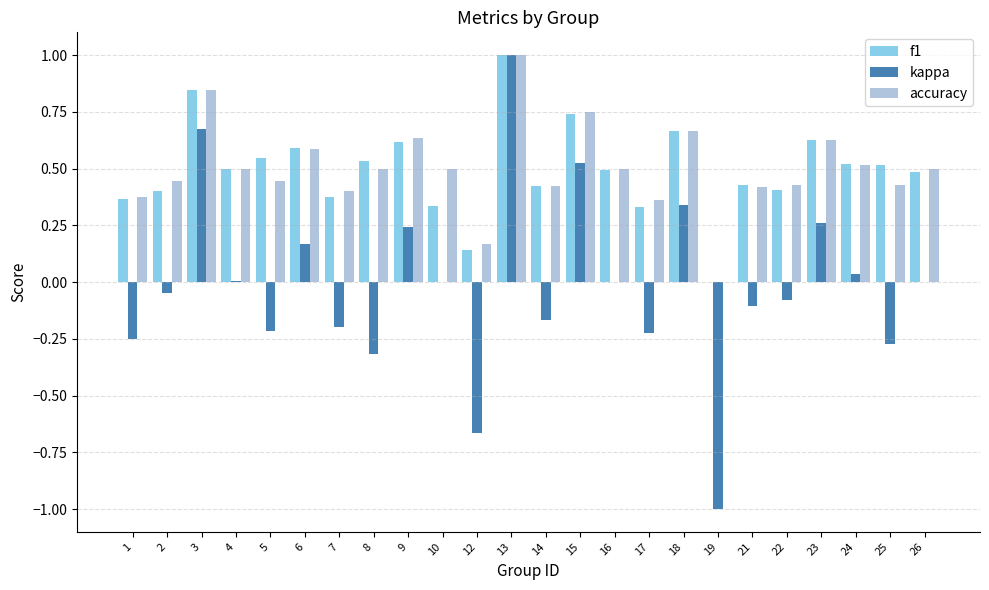

What is the total value across all series at 4?

1.0